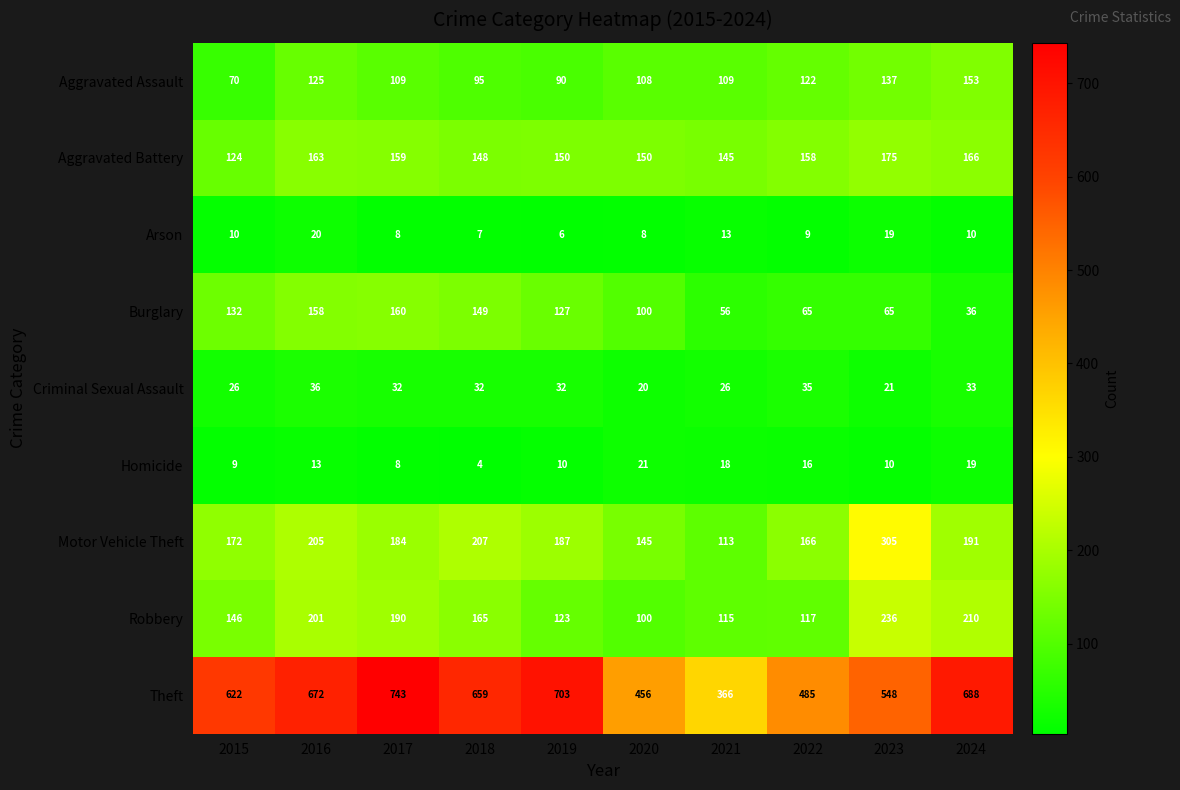

At how many categories does at least one series exceed 237?

10